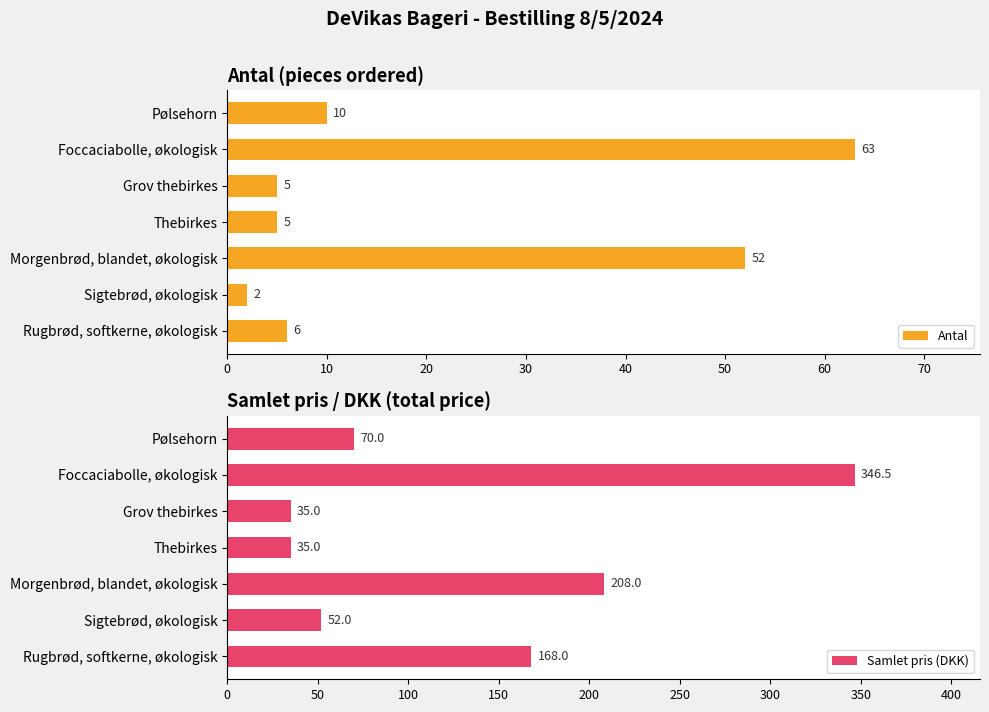

True or false: Samlet pris (DKK) has a value of 70.0 at Pølsehorn.

True